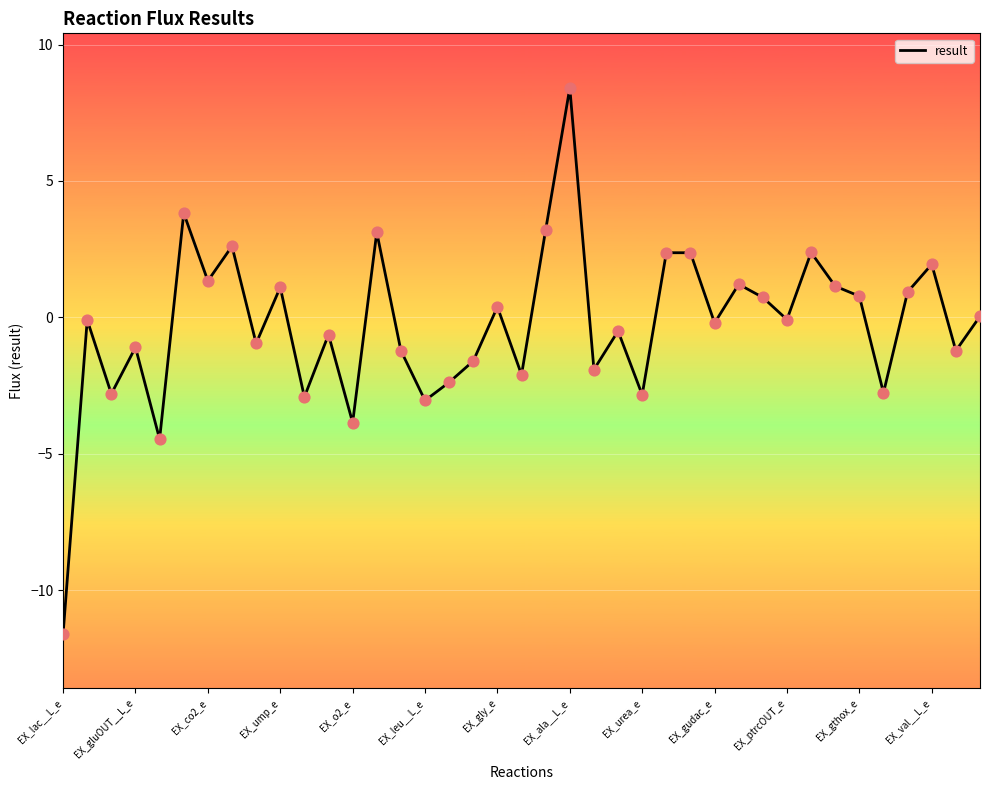

What is the difference between the maximum and minimum values?

20.0